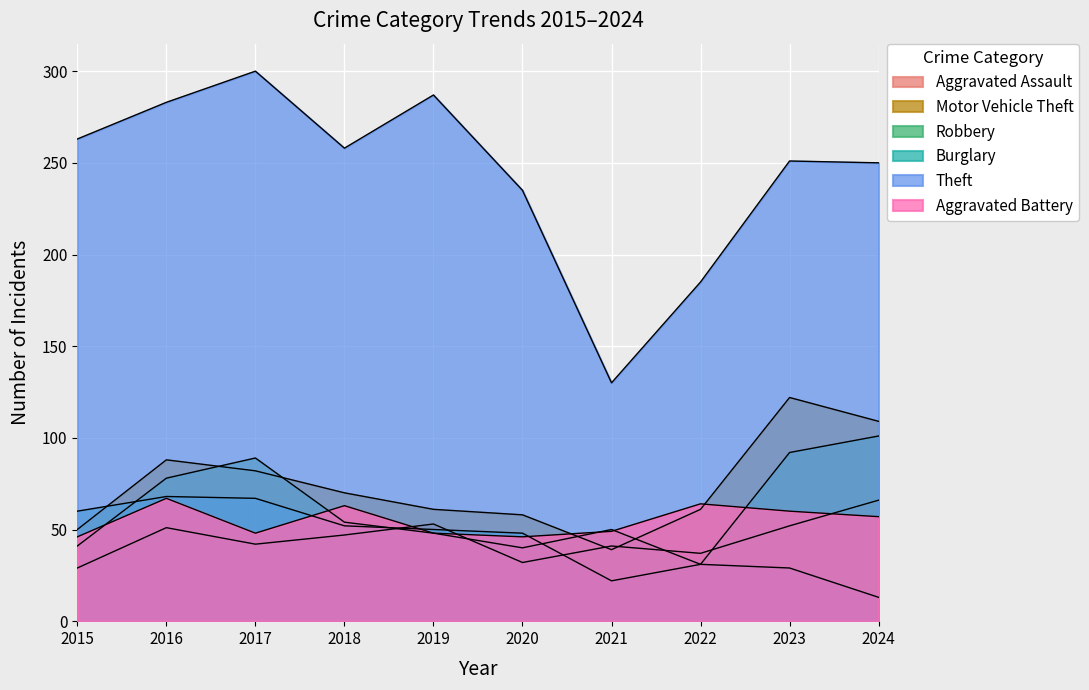

Does the chart display data point markers on the line(s)?

No